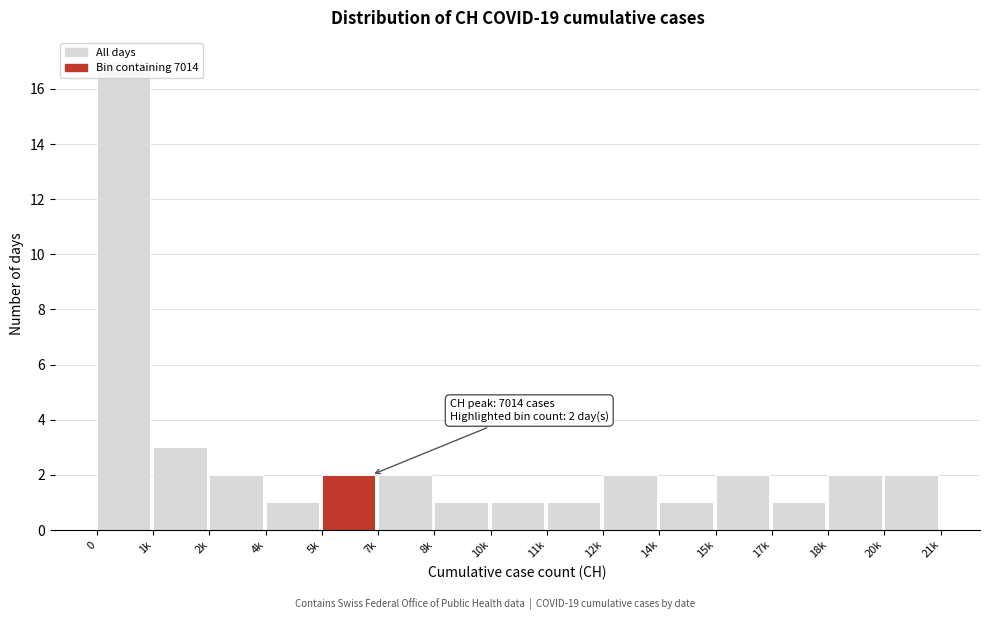

The chart shows a value of 17 at 0. True or false?

True